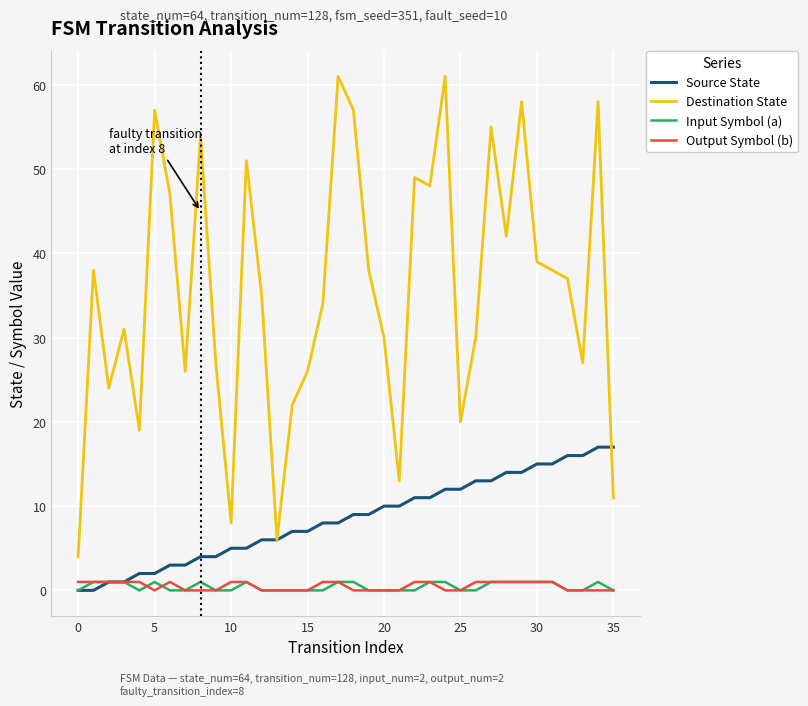

What is the highest value of the Source State series?

17